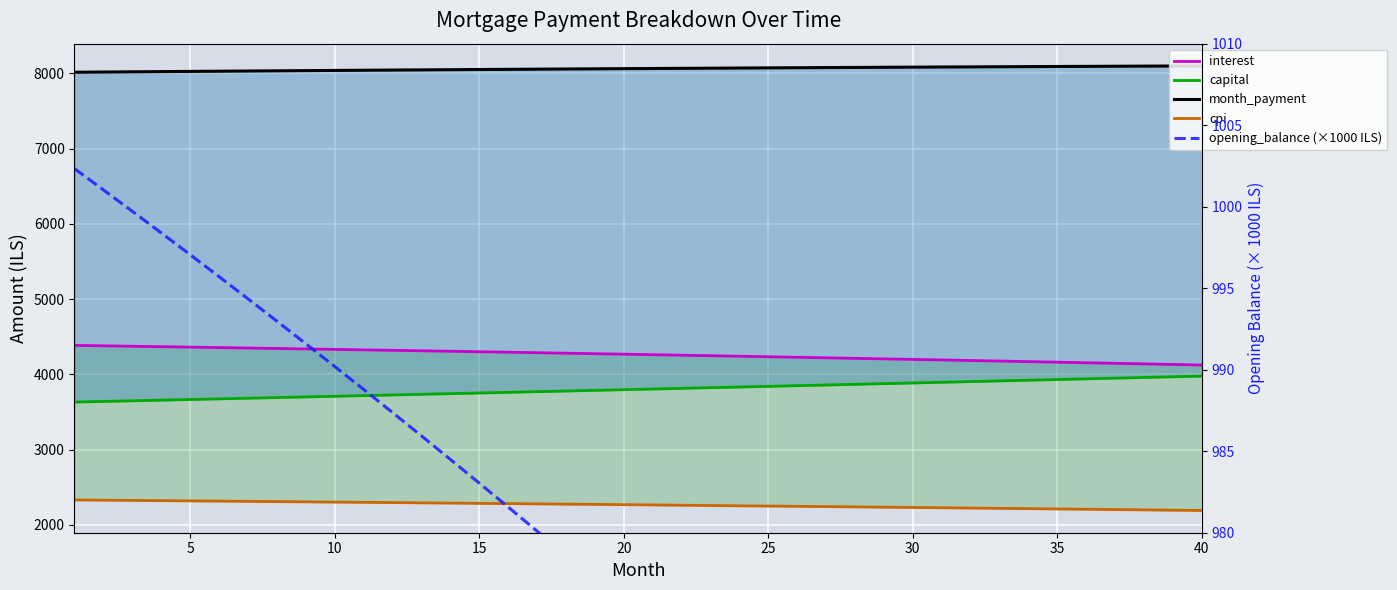

Rank the series by their maximum value, from highest to lowest.

month_payment, interest, capital, cpi, opening_balance (×1000 ILS)